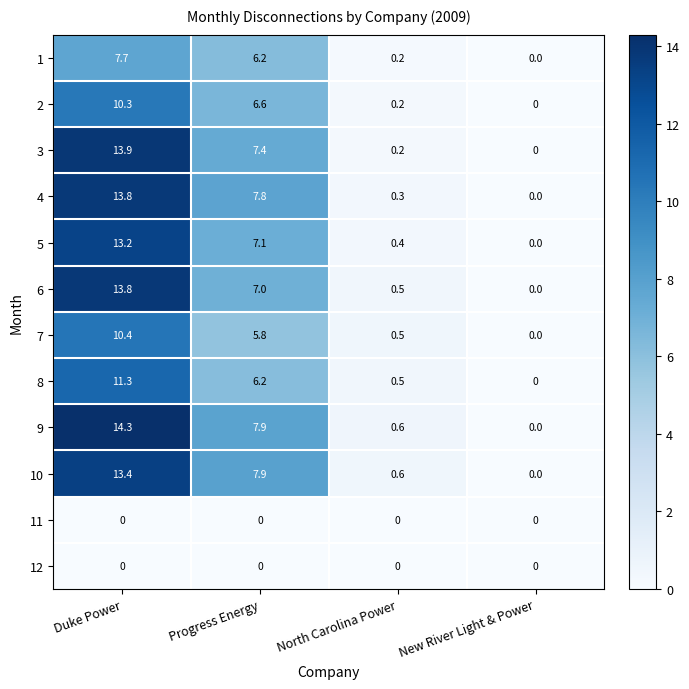

List the labels in order of 1 value, smallest first.

New River Light & Power, North Carolina Power, Progress Energy, Duke Power